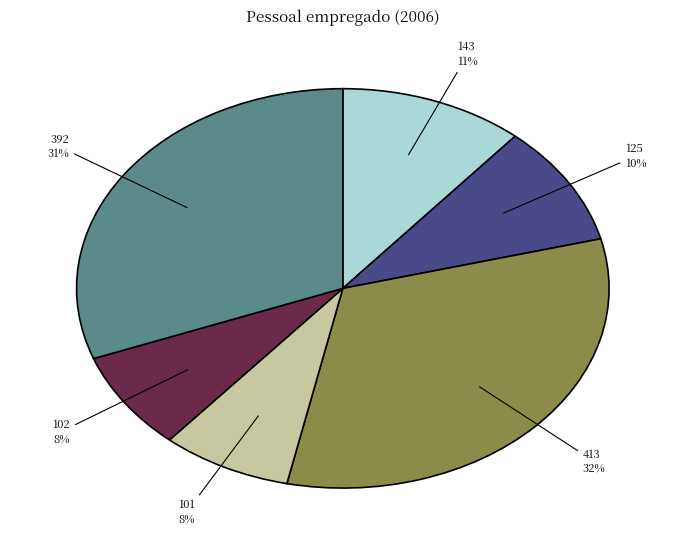

To the nearest percent, what is the difference between the largest and smallest slice percentages?

24%